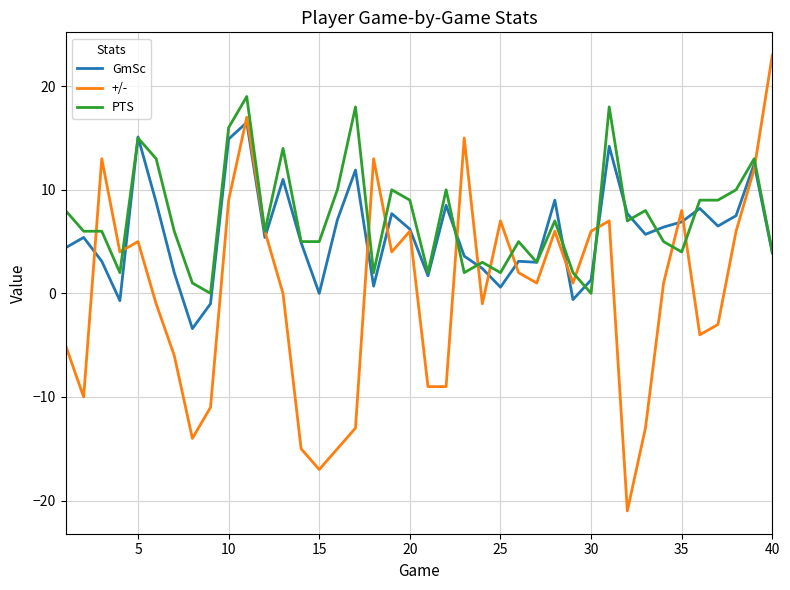

What is the difference between the second highest and minimum values in the PTS series?

18.0